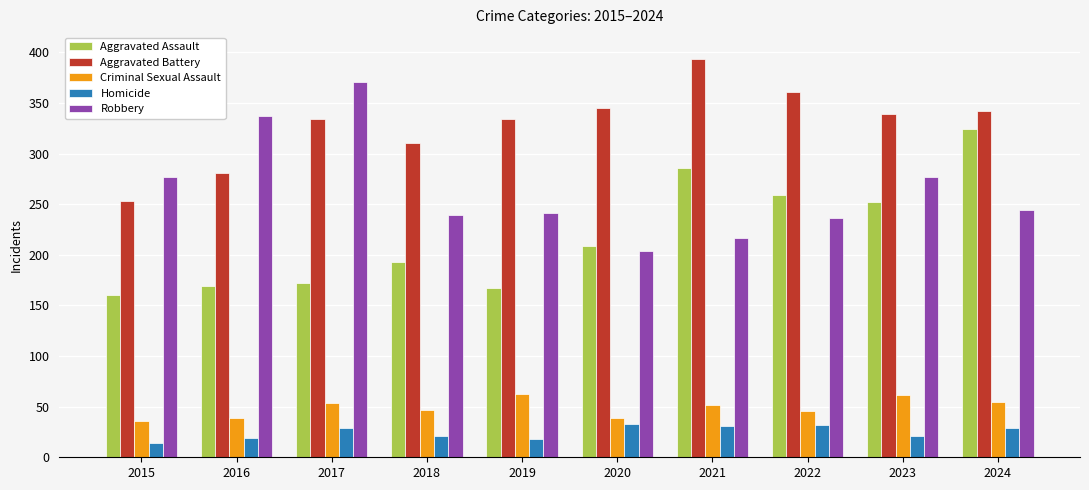

At 2024, list the series in order from largest to smallest.

Aggravated Battery, Aggravated Assault, Robbery, Criminal Sexual Assault, Homicide